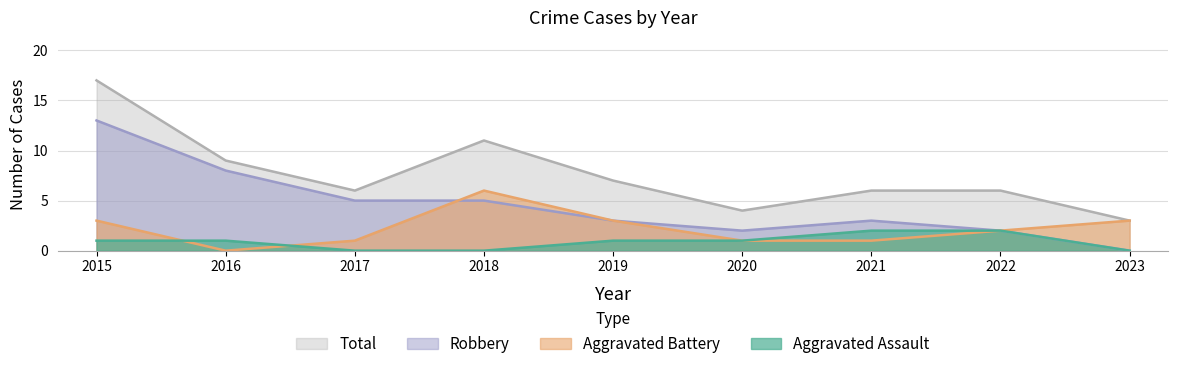

At which label does Total reach its minimum?

2023